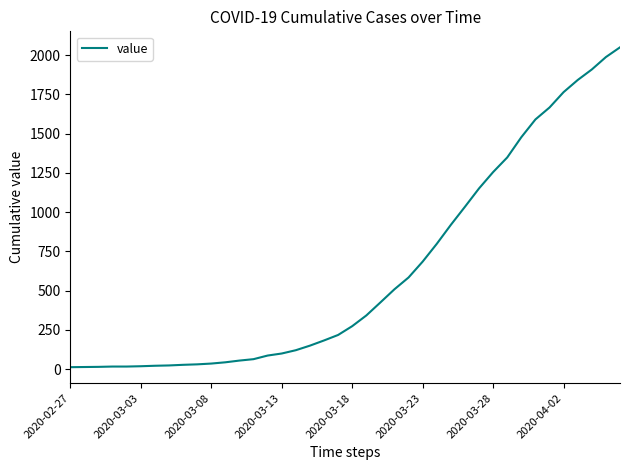

What is the greatest value displayed?

2049